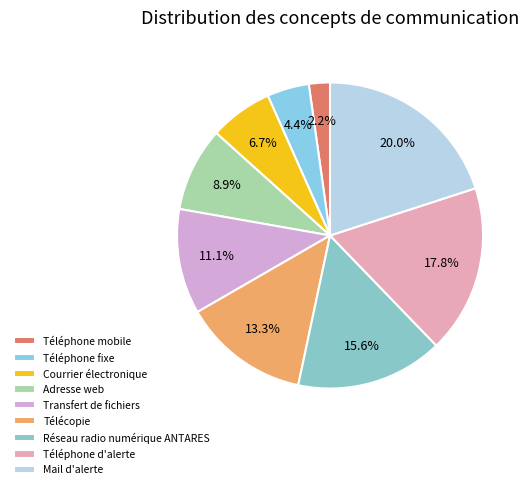

Is Mail d'alerte the majority of the pie?

No